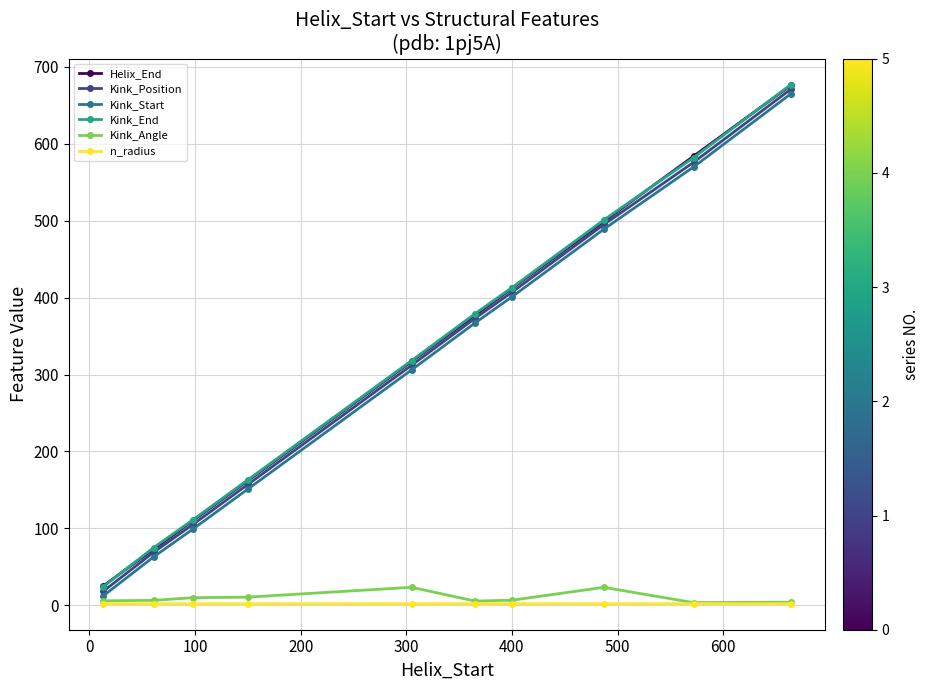

What is the value of the Kink_Start point at the 9th from the left?

570.0